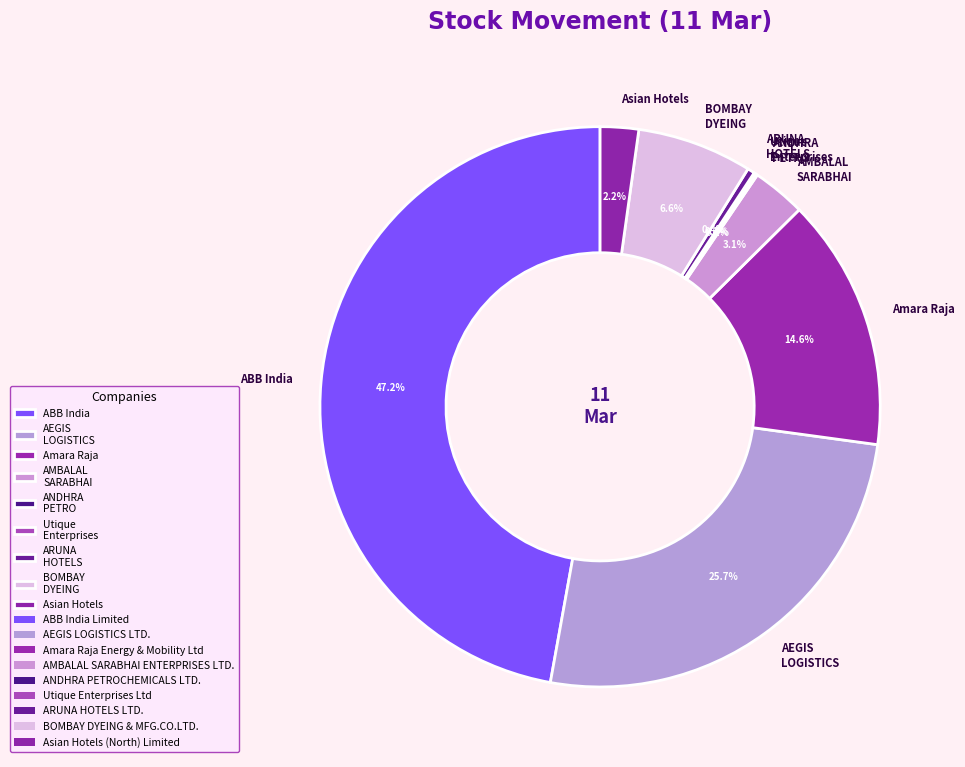

What is the largest slice in the pie chart?

ABB India